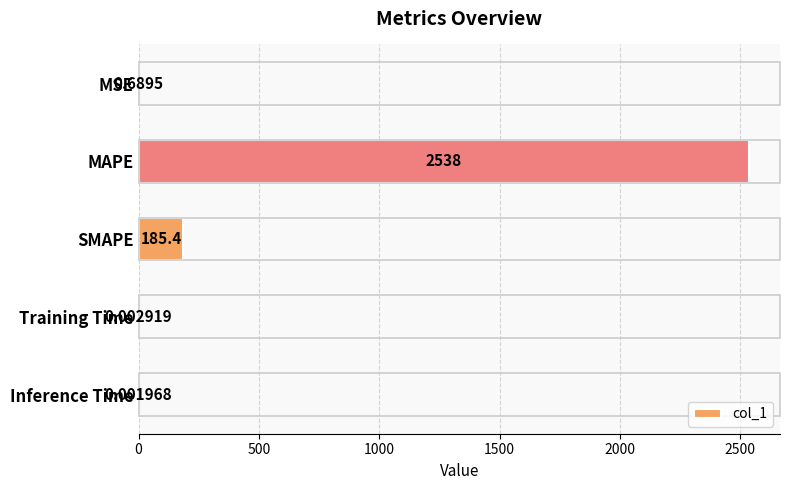

Which category has the highest value across all series?

MAPE